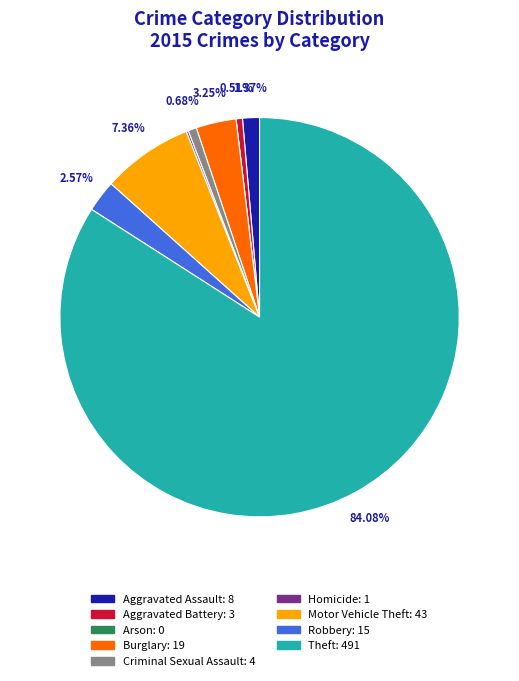

How much of the chart is everything except Robbery?

97.4%